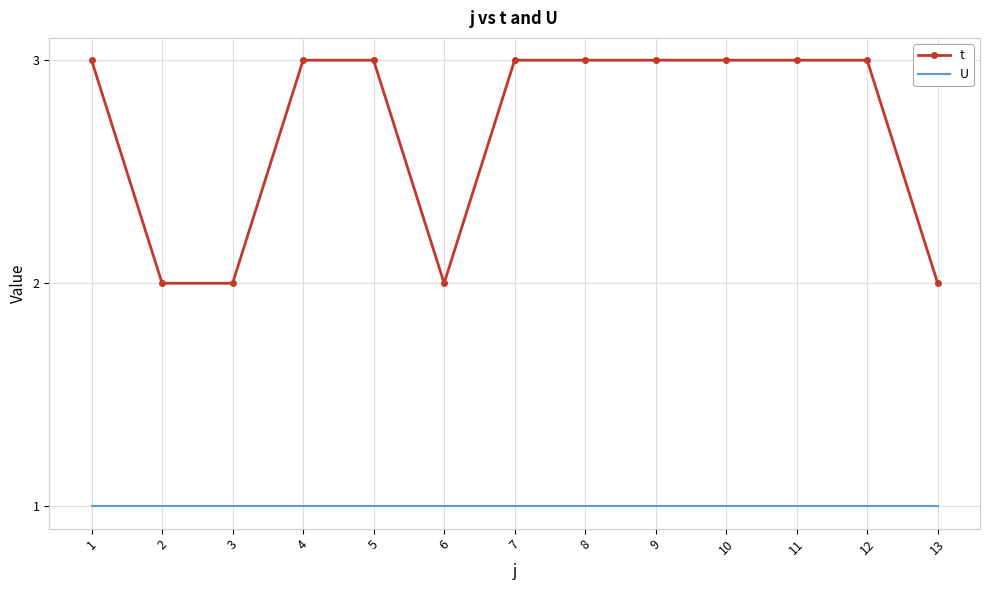

What is the sum of all U values?

13